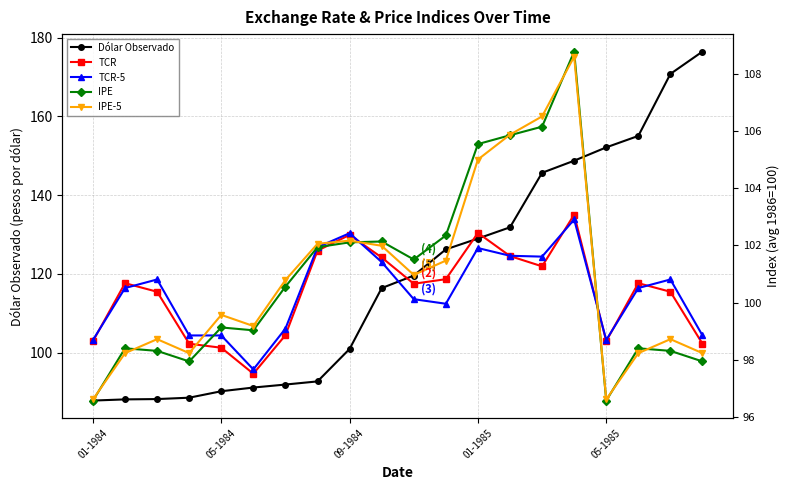

Which category has the lowest value in the IPE-5 series?

01-1984